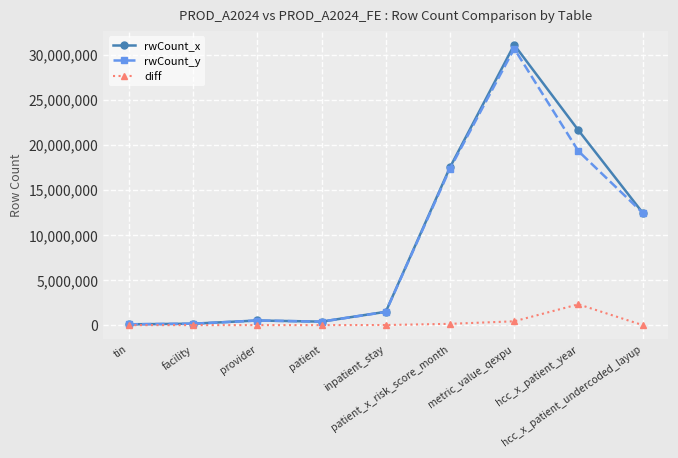

At how many categories does at least one series exceed 26598933?

1